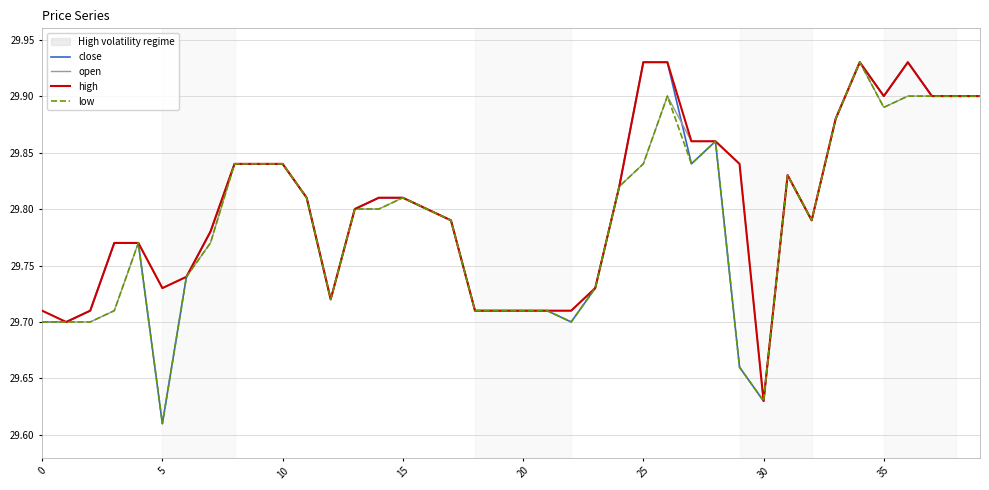

In low, how many points are lower than both neighbors (excluding endpoints)?

7